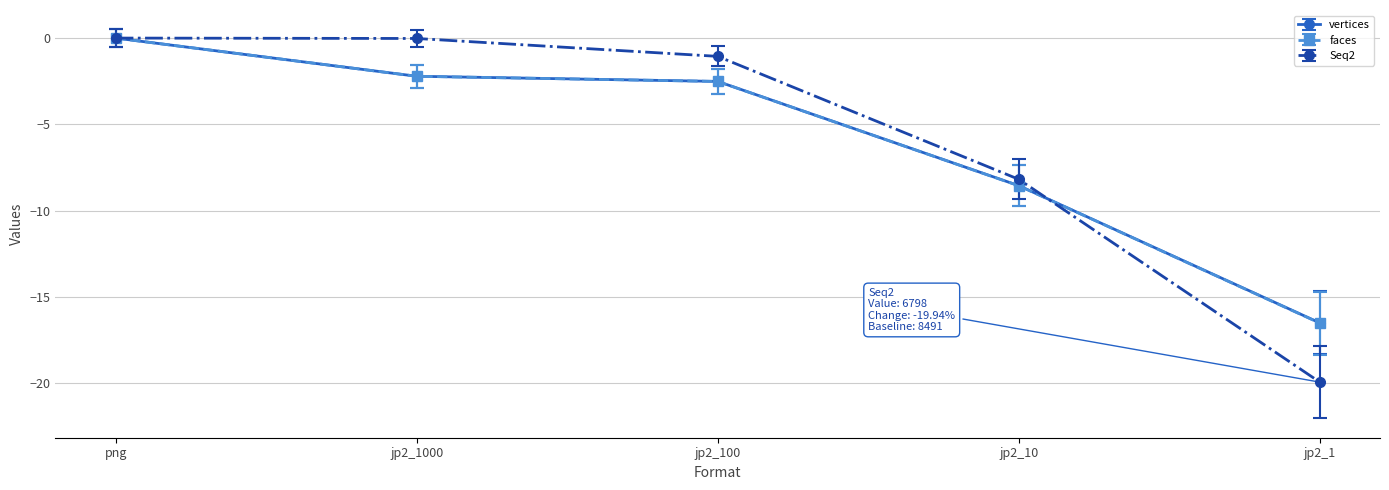

The value of Seq2 at png is 0.0. True or false?

True